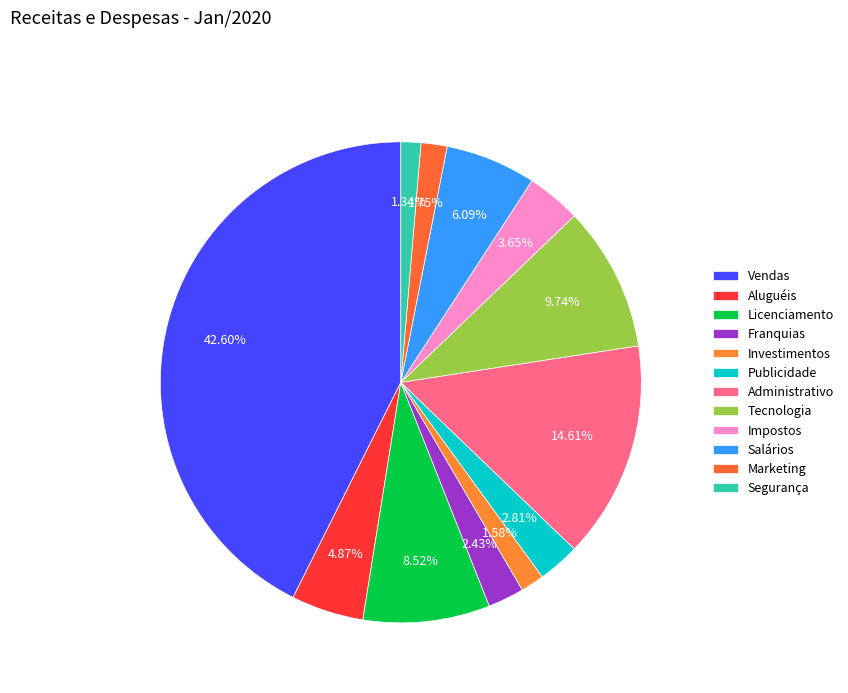

How many segments does this pie chart have?

12